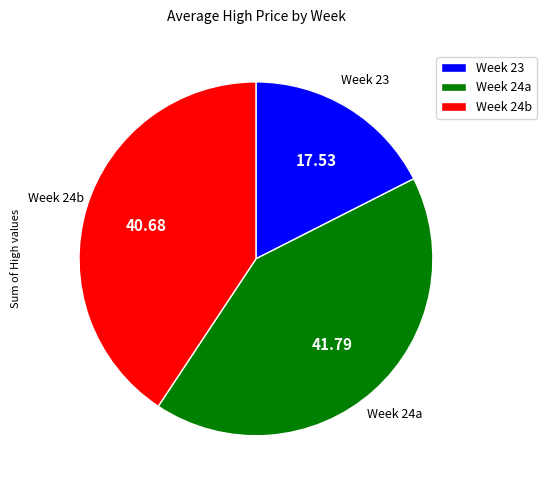

How many segments does this pie chart have?

3